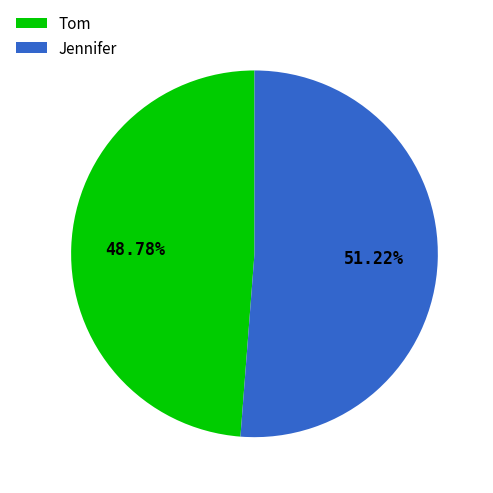

Rank the categories by value from lowest to highest.

Tom, Jennifer